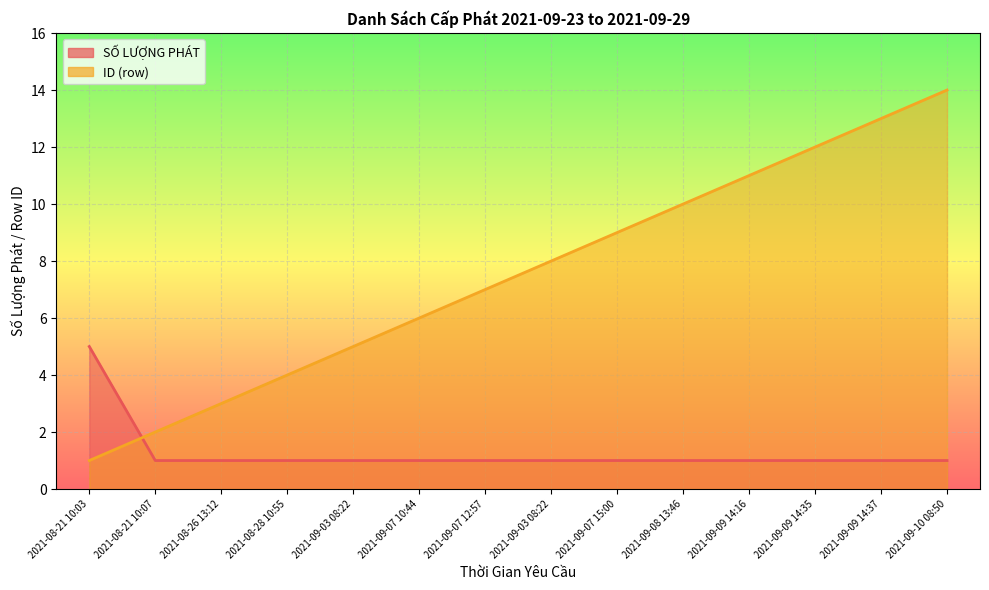

Which series has the largest range (max minus min)?

ID (row)